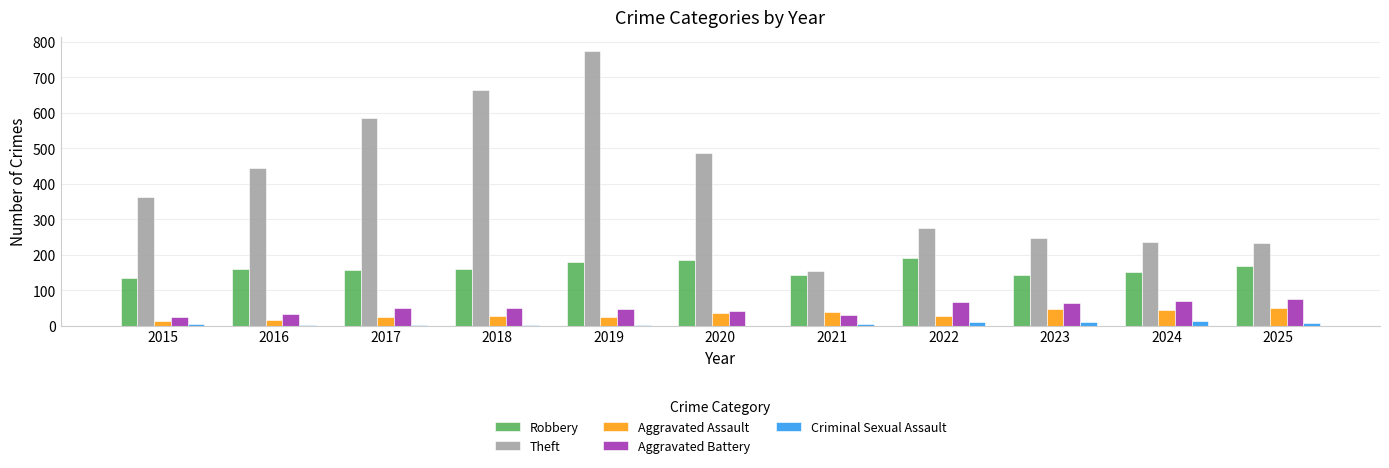

Which category has the highest value across all series?

2019